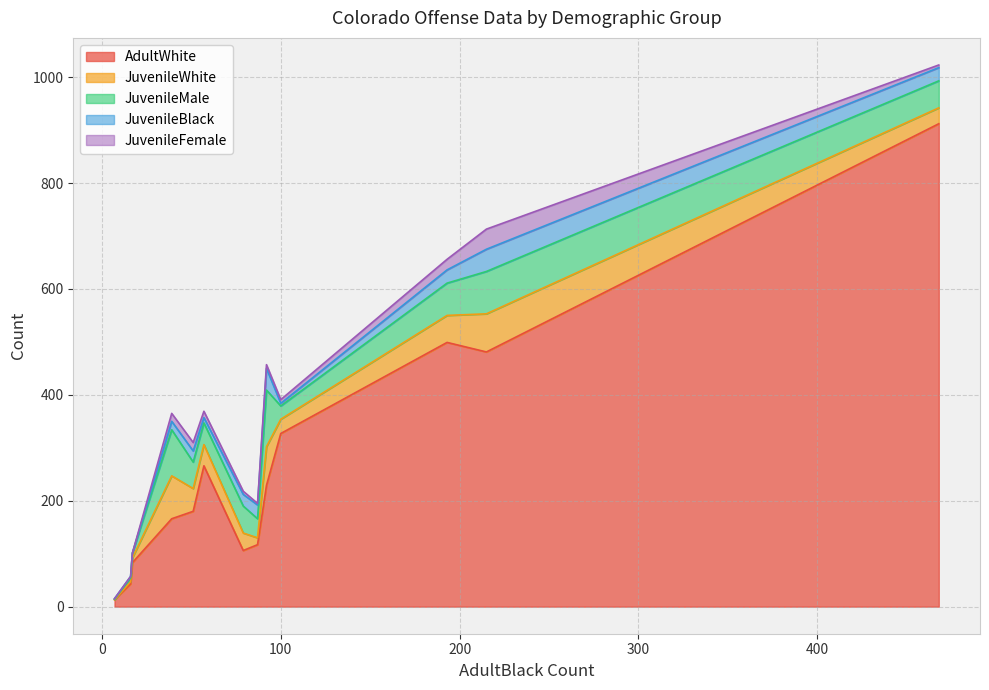

What is the maximum value for AdultWhite?

912